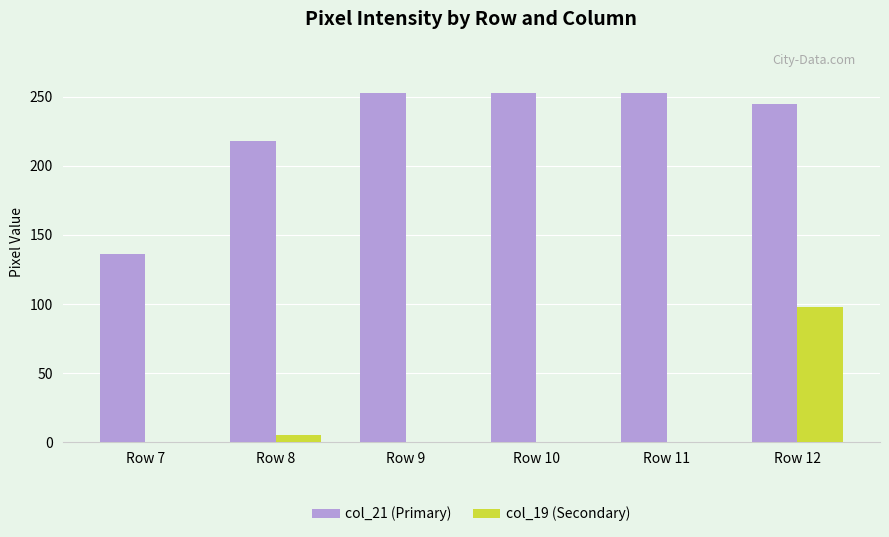

How many groups of bars are there?

6